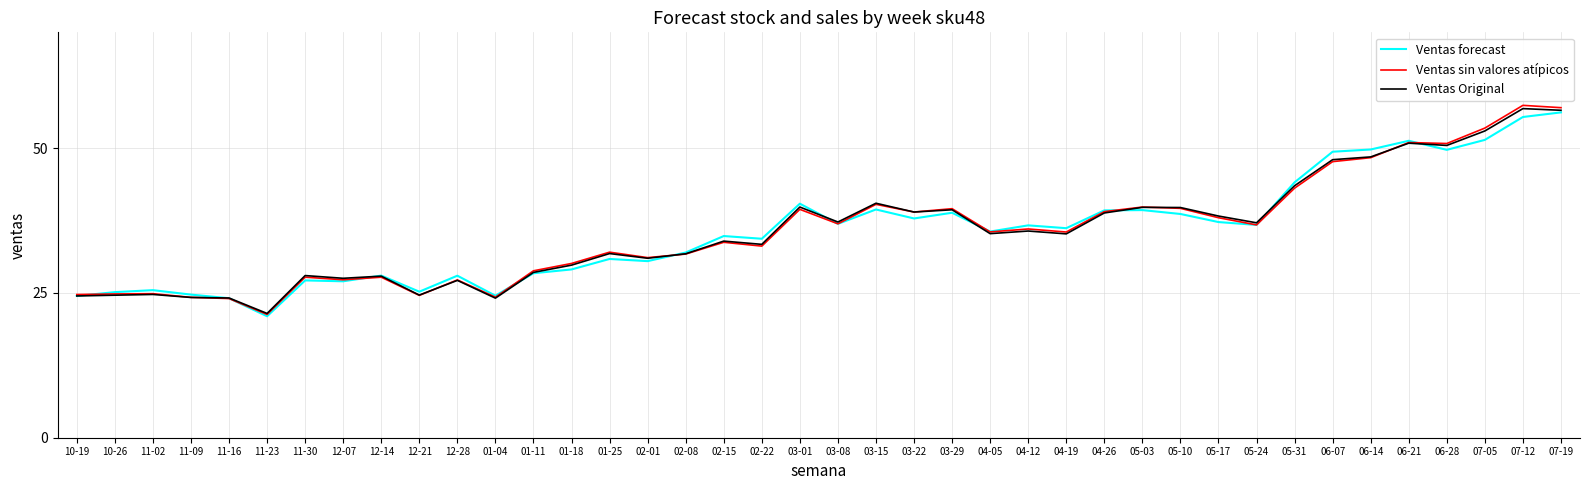

In Ventas forecast, how many points are higher than both neighbors (excluding endpoints)?

12